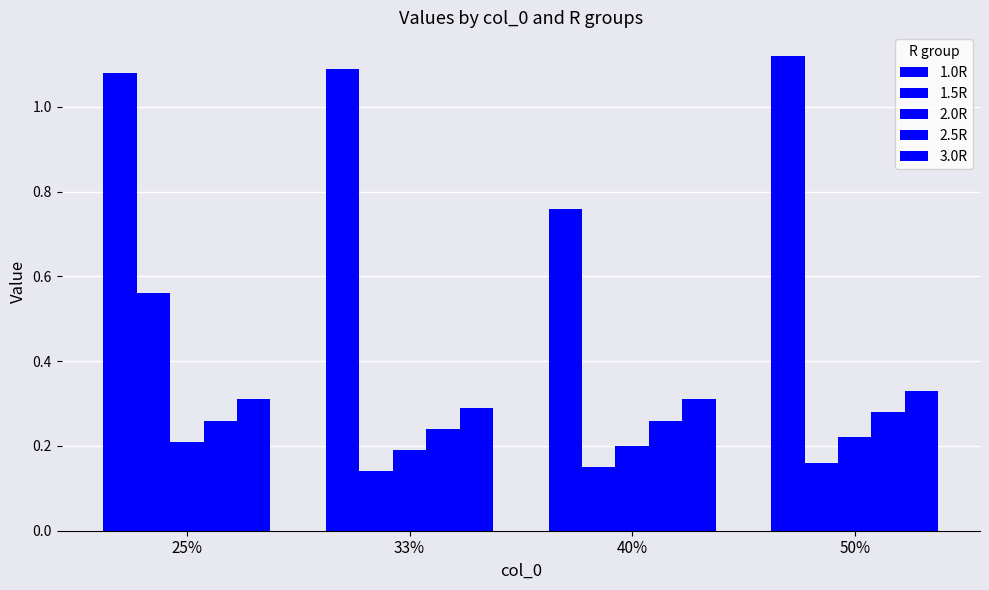

How many series are shown in this chart?

5